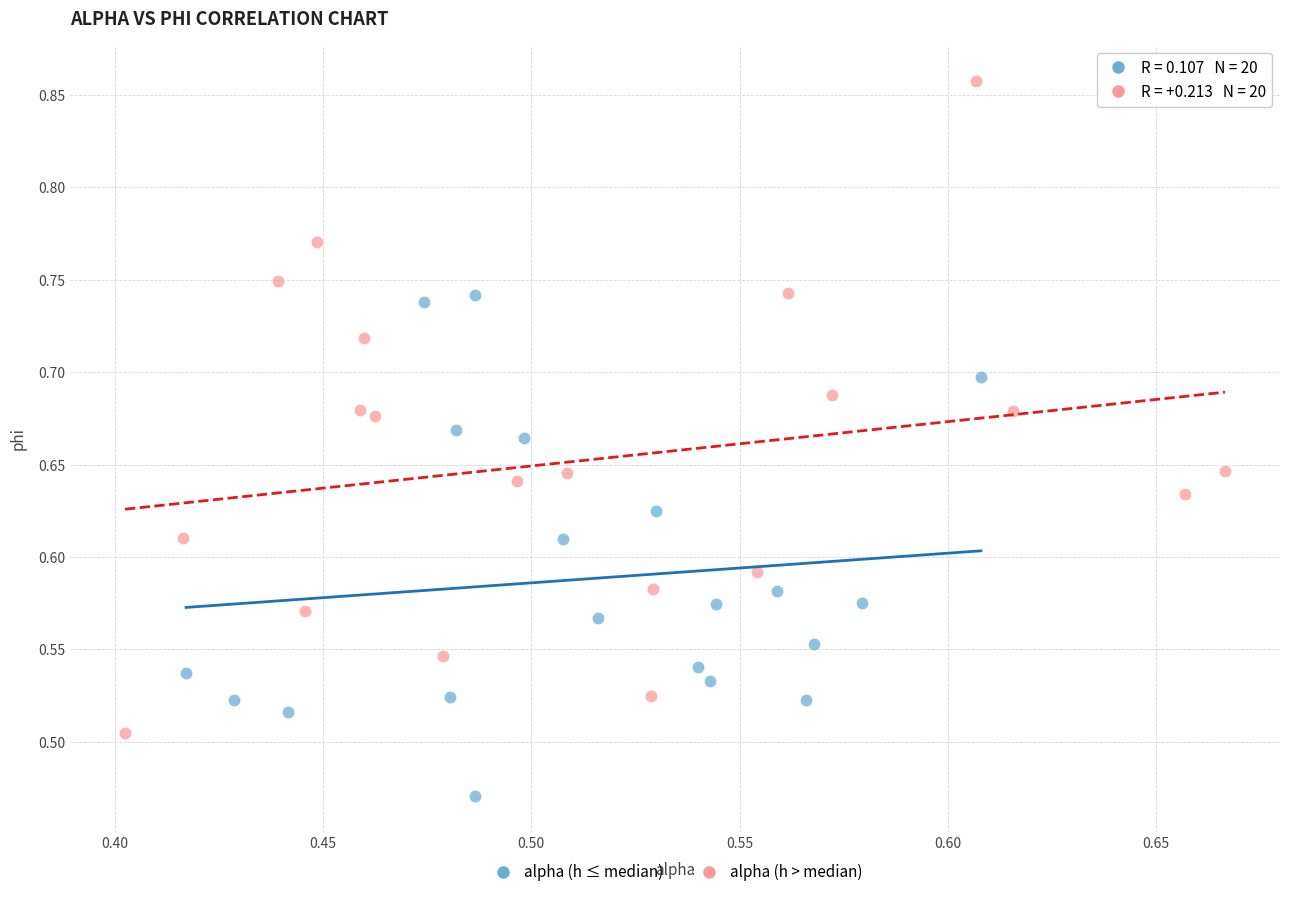

What are all the series names shown in the legend?

alpha (h ≤ median), alpha (h > median)